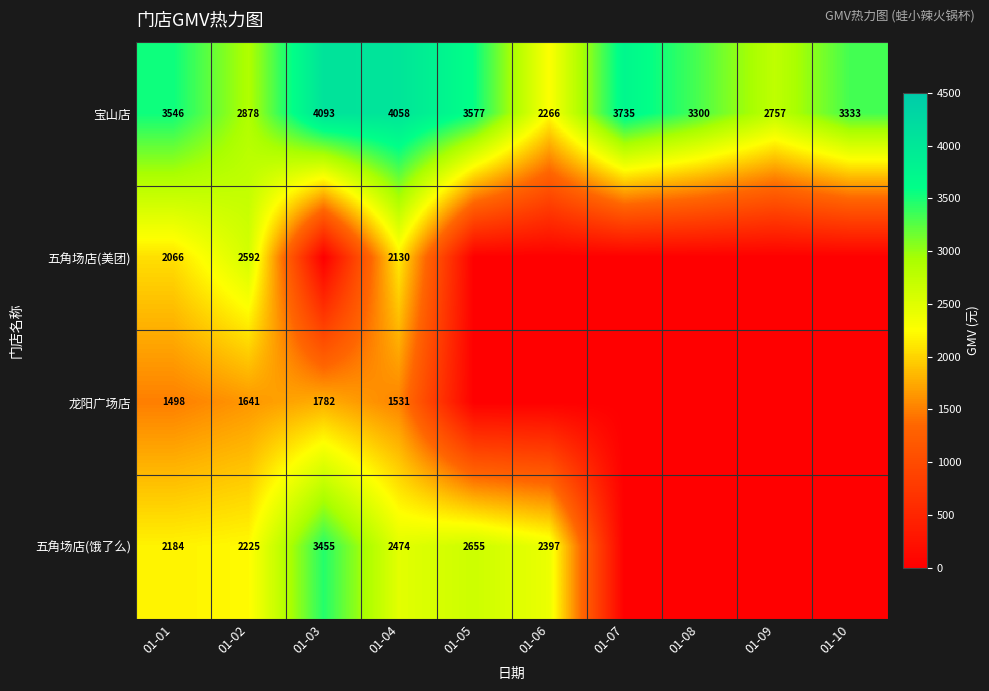

The 五角场店(美团) series shows 472 at 01-01. True or false?

False